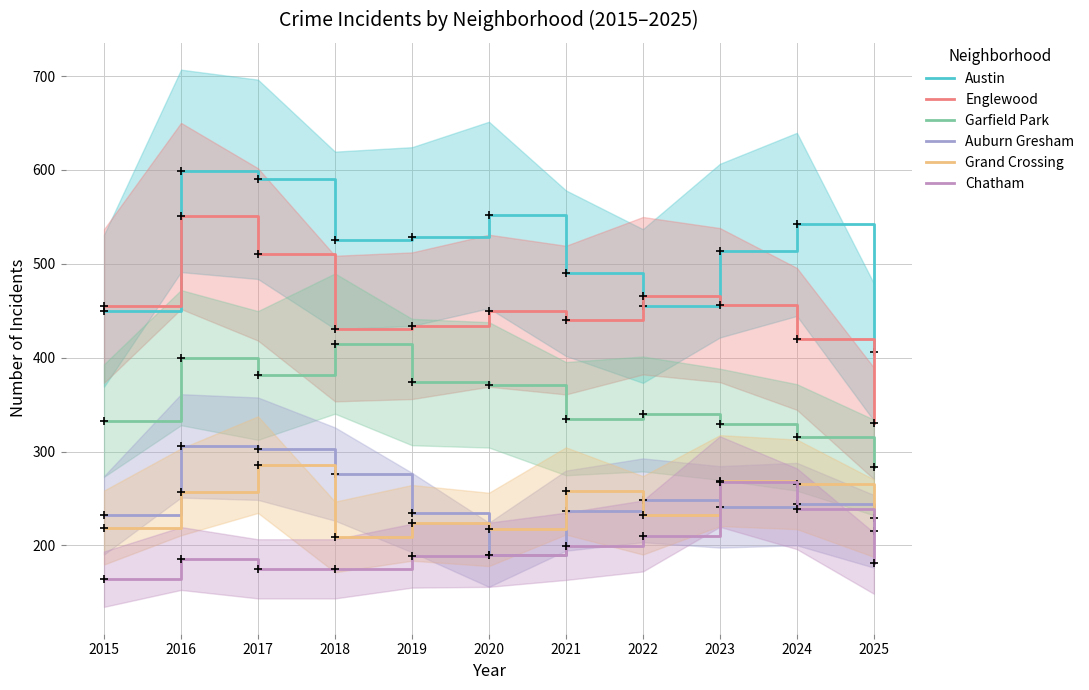

What is the sum of all Englewood values?

4943